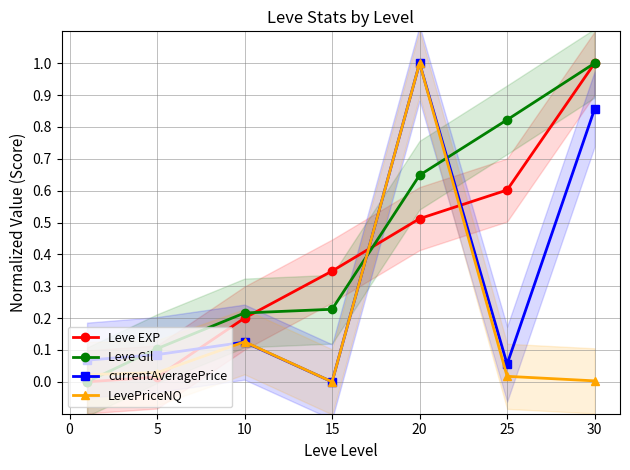

Which series ends up on top after the final intersection of Leve Gil and Leve EXP?

Leve Gil